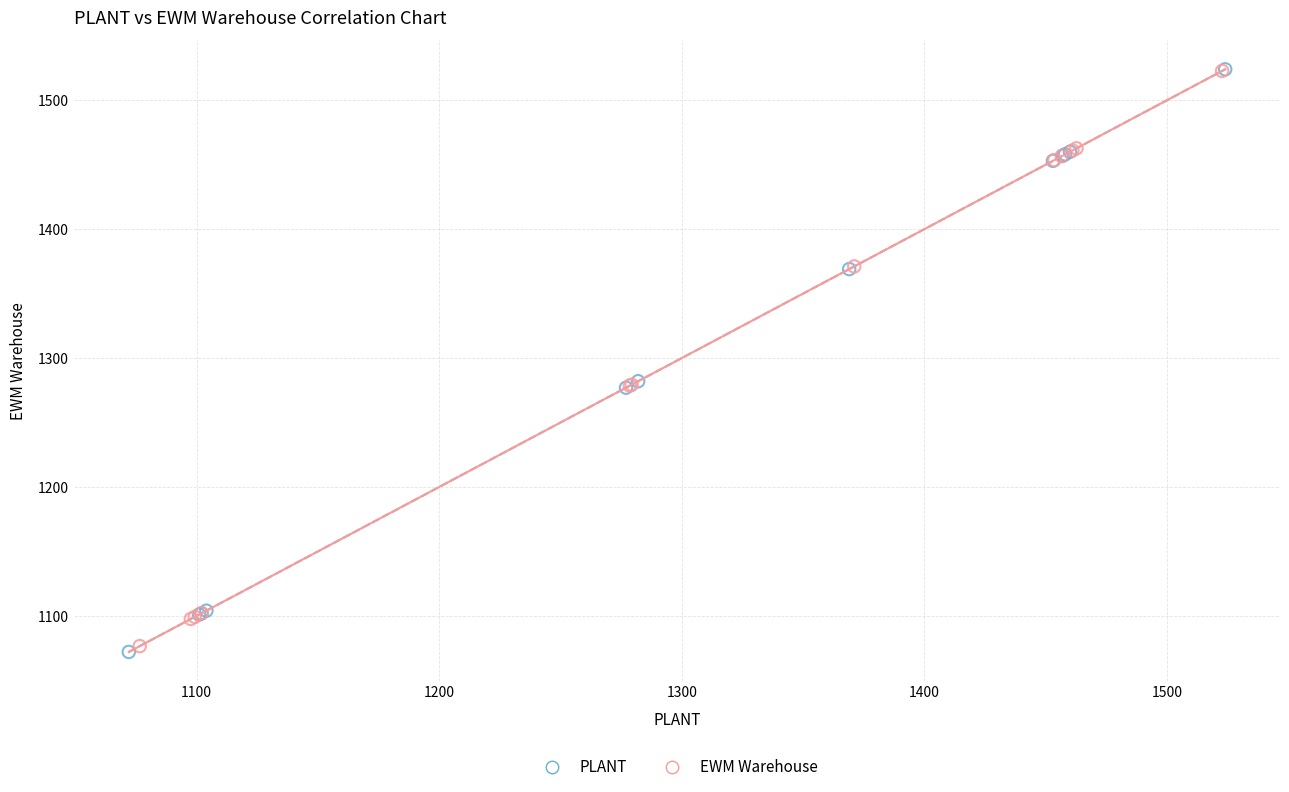

Which series has the widest spread of Y values?

PLANT